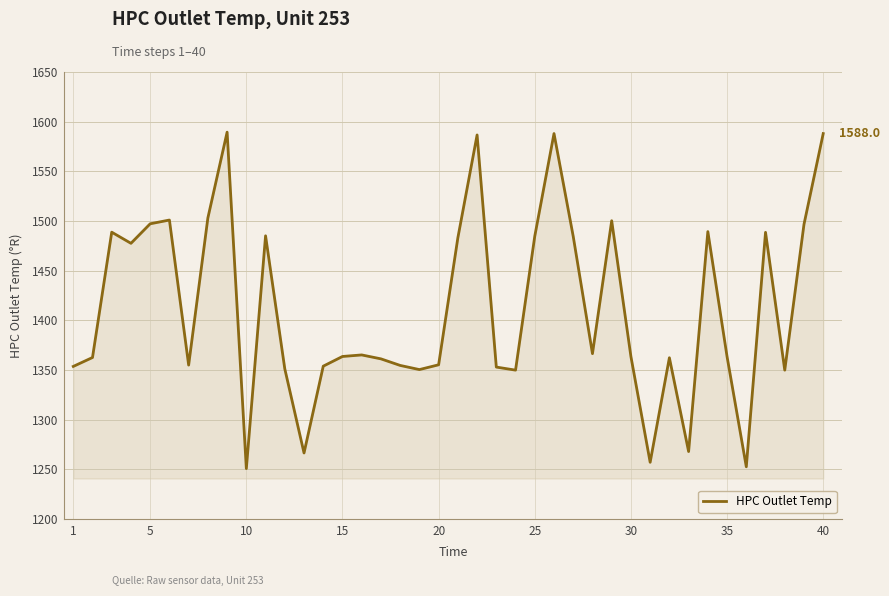

What is the difference between the maximum and minimum values?

338.6